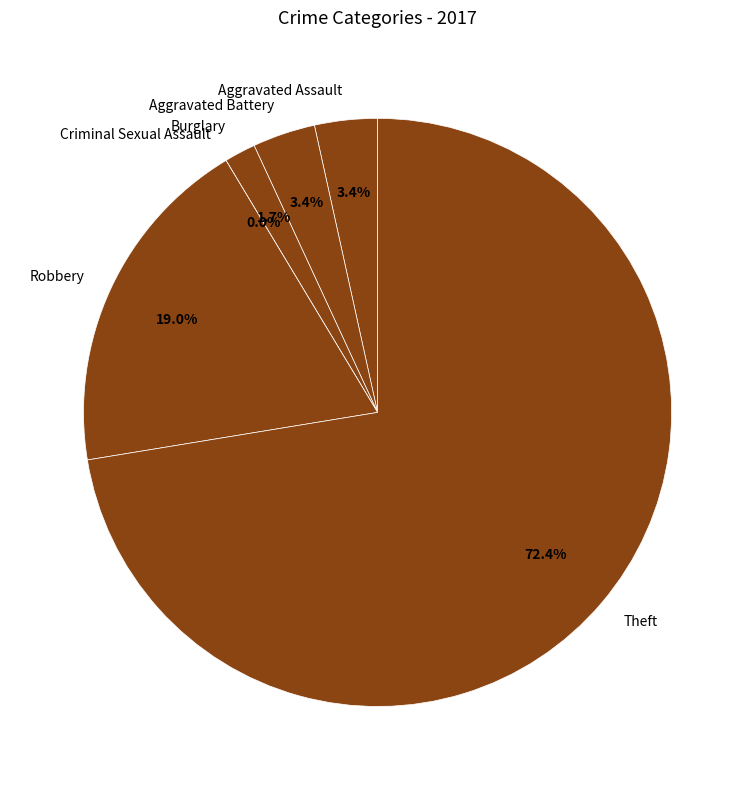

Is it true that Burglary is 15% of the pie?

False